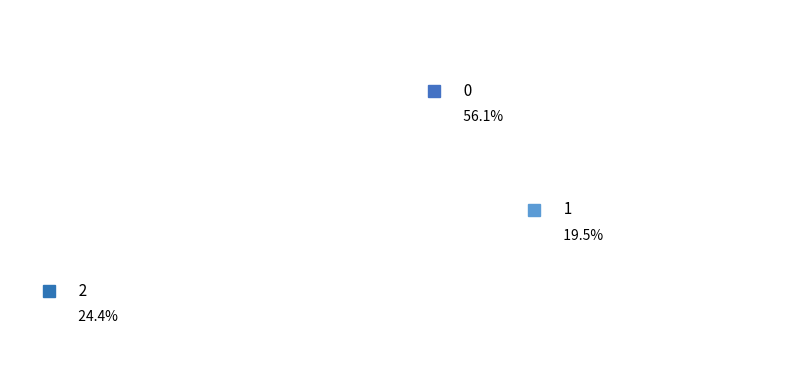

To the nearest percent, what portion does 1 represent?

20%